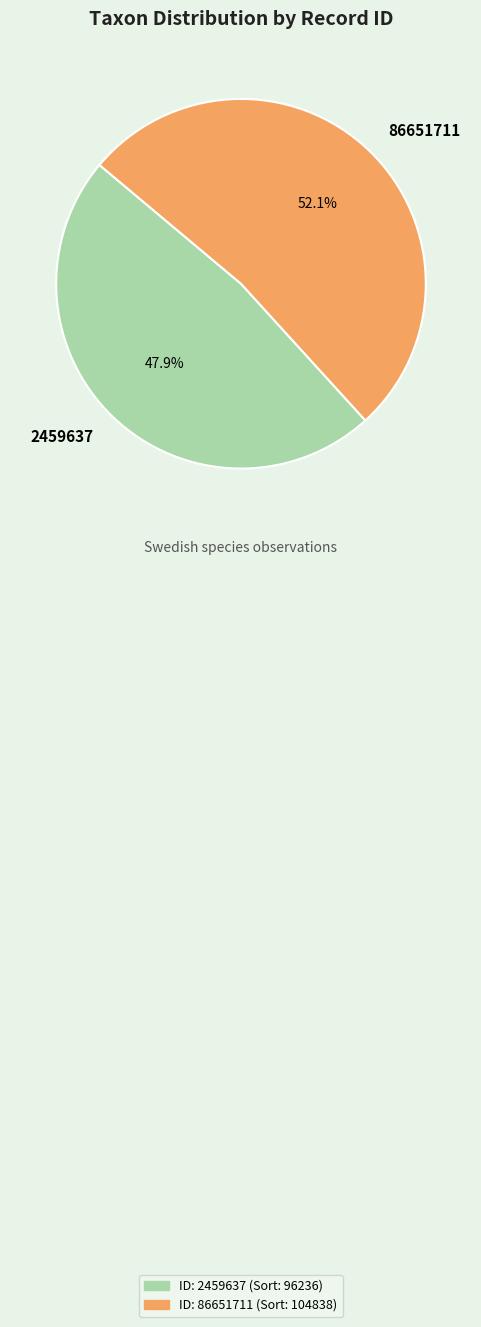

What is the smallest slice in the pie chart?

2459637